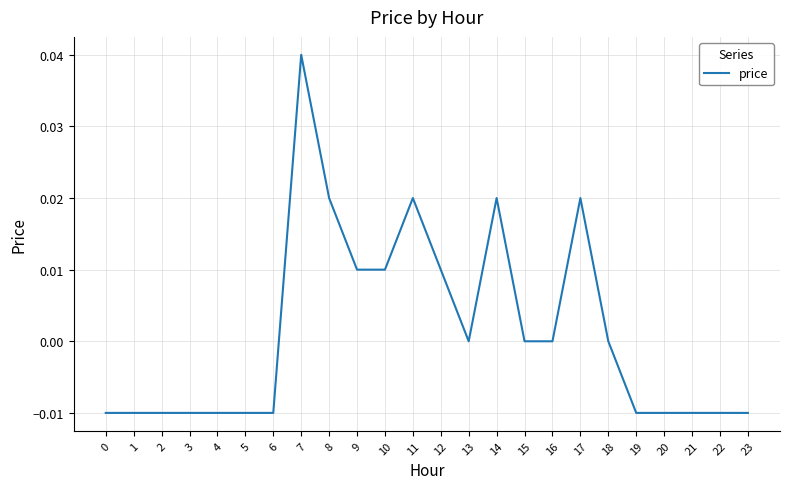

True or false: the data shows -0.0 at 23.

True